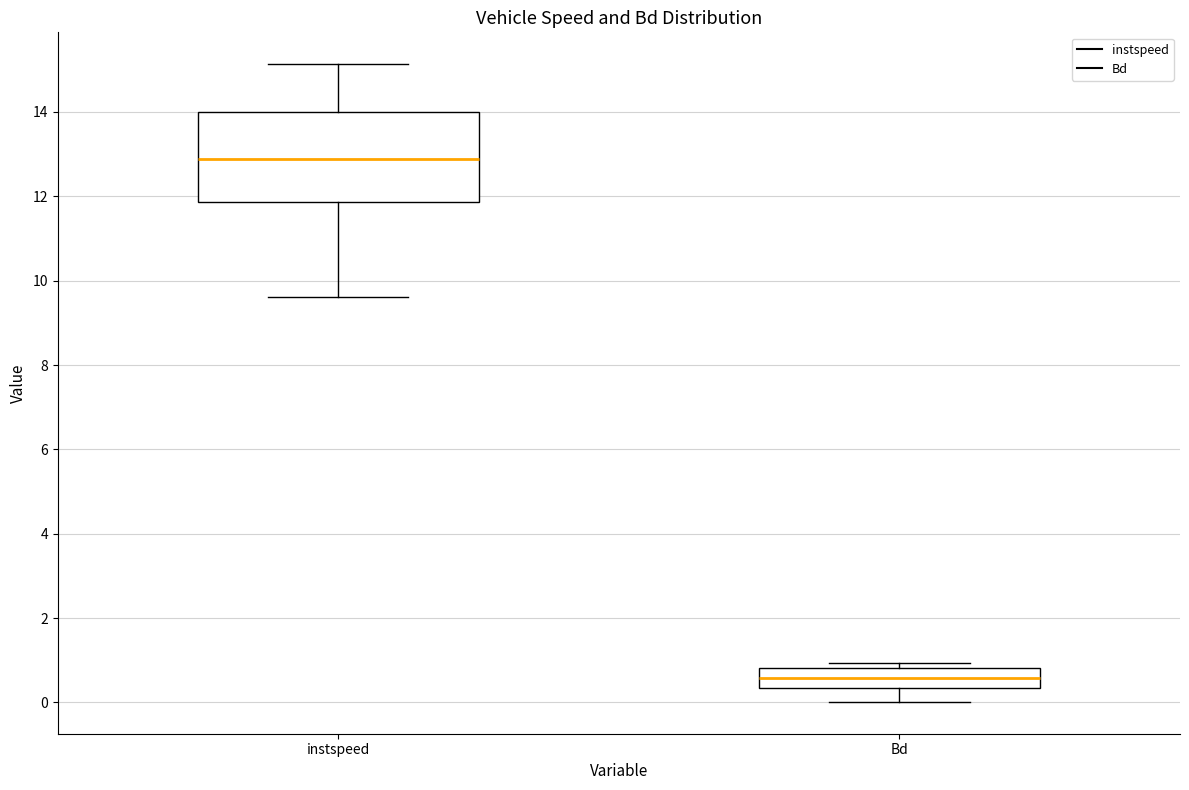

Where is the upper edge of the box for instspeed on the y-axis? The values are not printed on the chart, so give them approximately, as read against the axis.

14.0